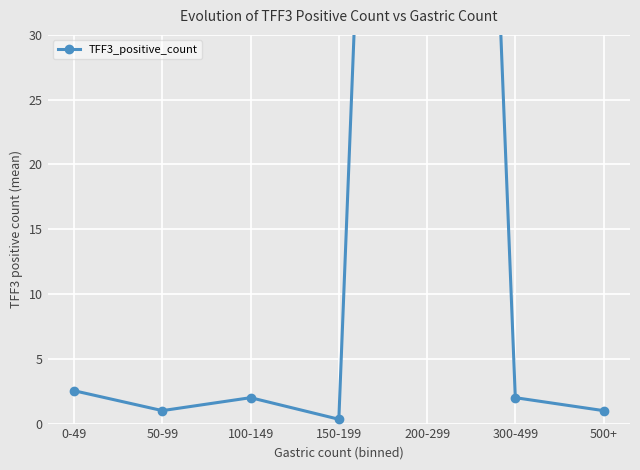

What is the average value?

26.0